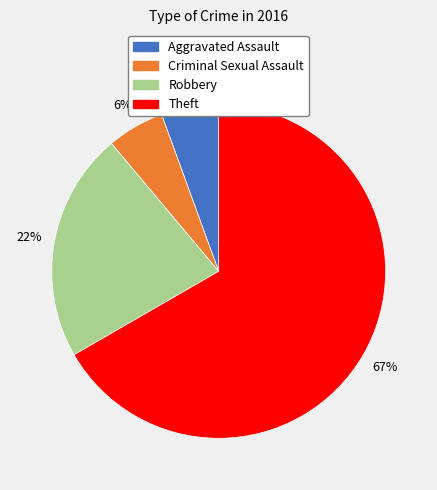

True or false: Theft accounts for 55% of the total.

False